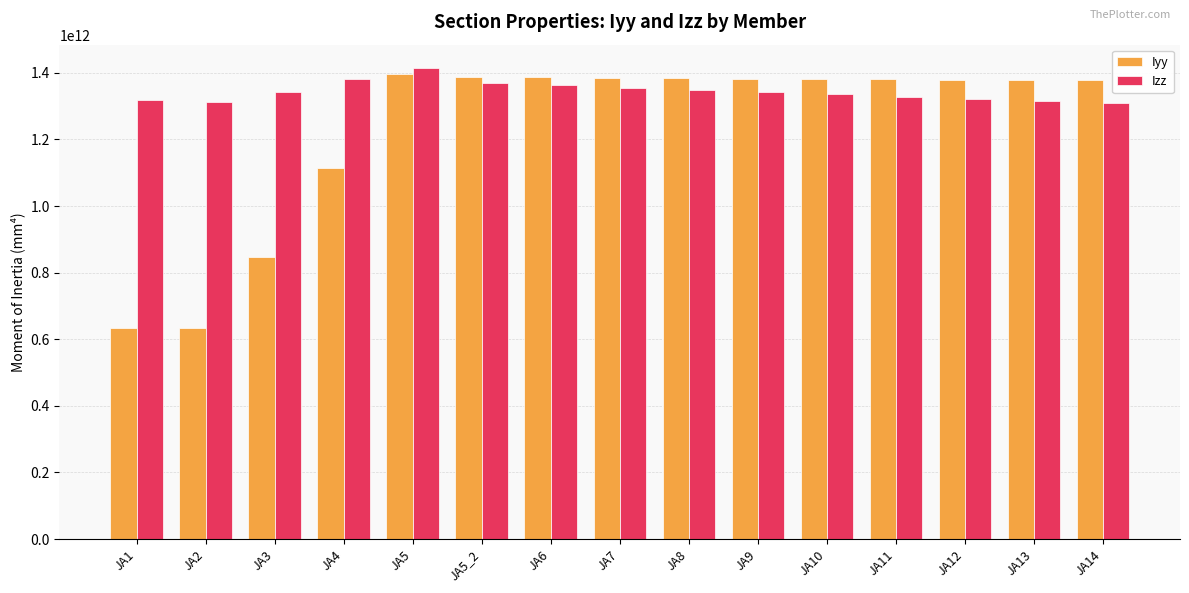

At which label does Izz reach its peak?

JA5